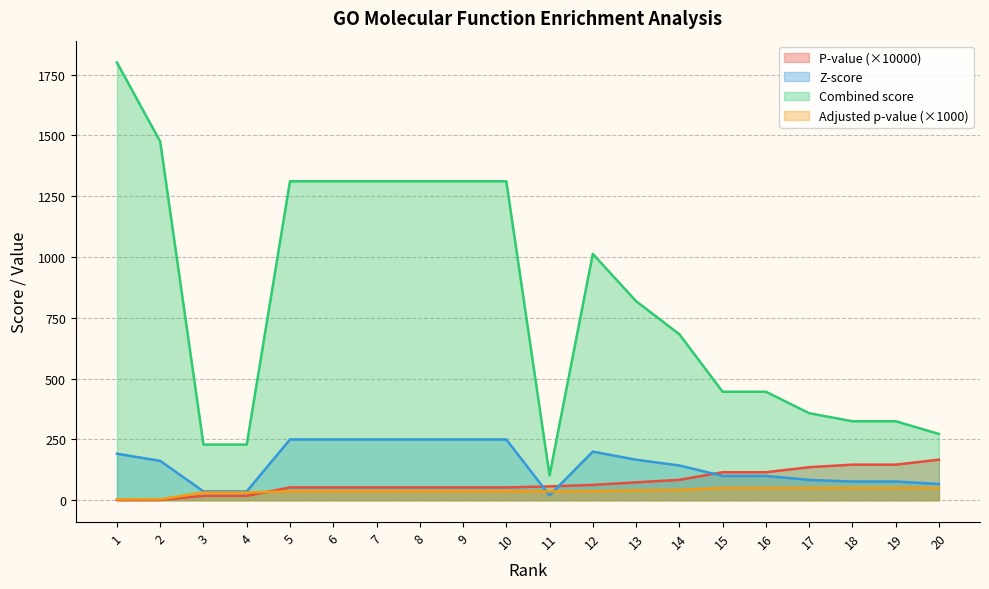

What is the average value of the Combined score series?

819.3